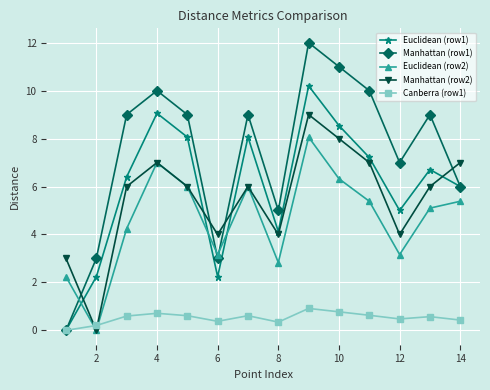

How many interior local valleys does the Manhattan (row2) series have?

4